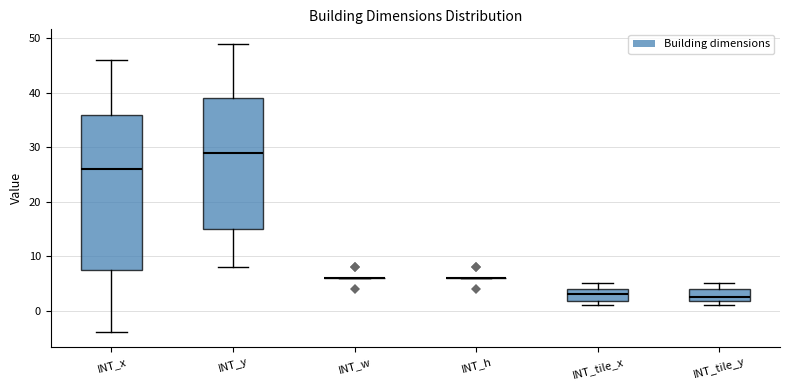

Where is the lower edge of the box for INT_x on the y-axis? The values are not printed on the chart, so give them approximately, as read against the axis.

8